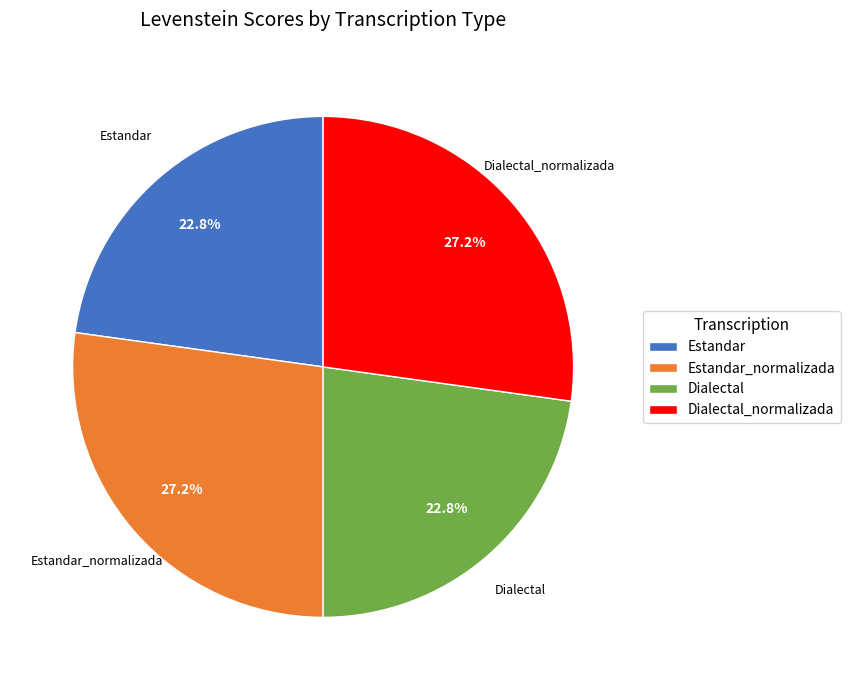

Approximately how many times larger is the value at Dialectal compared to Dialectal_normalizada?

0.8